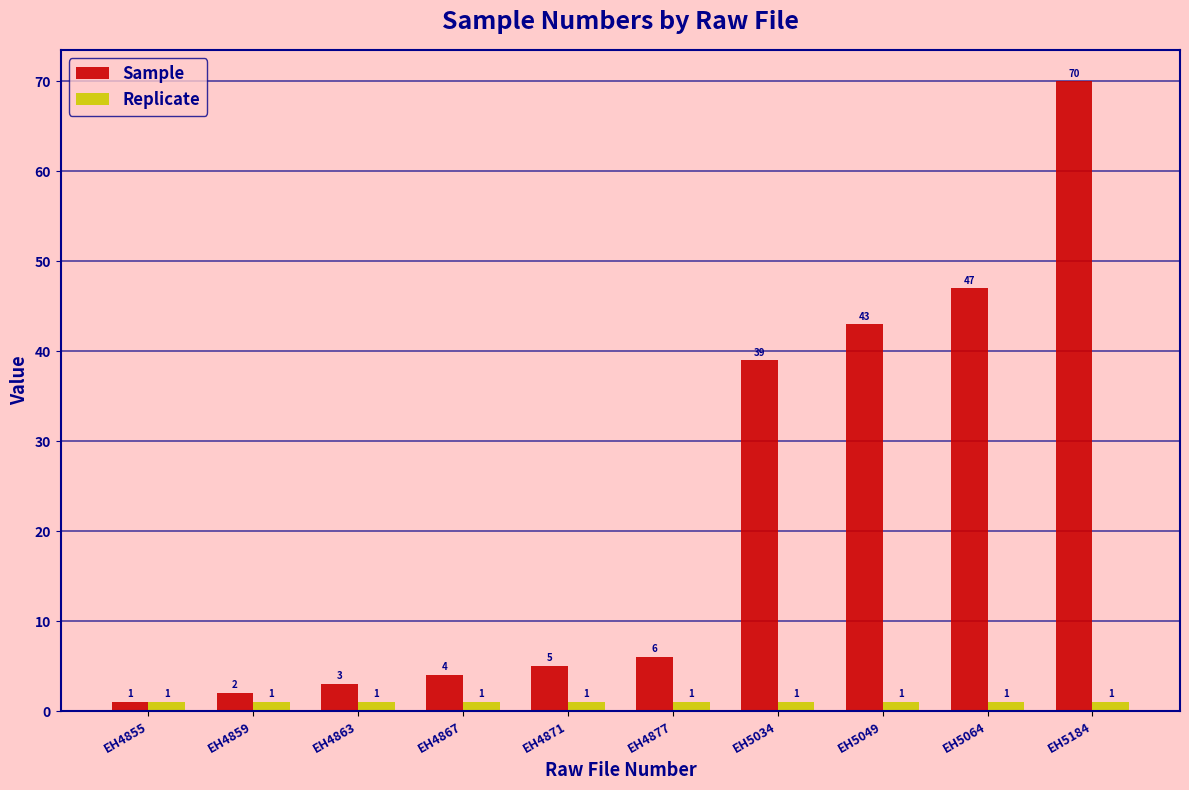

True or false: Sample has a value of 43 at EH5049.

True